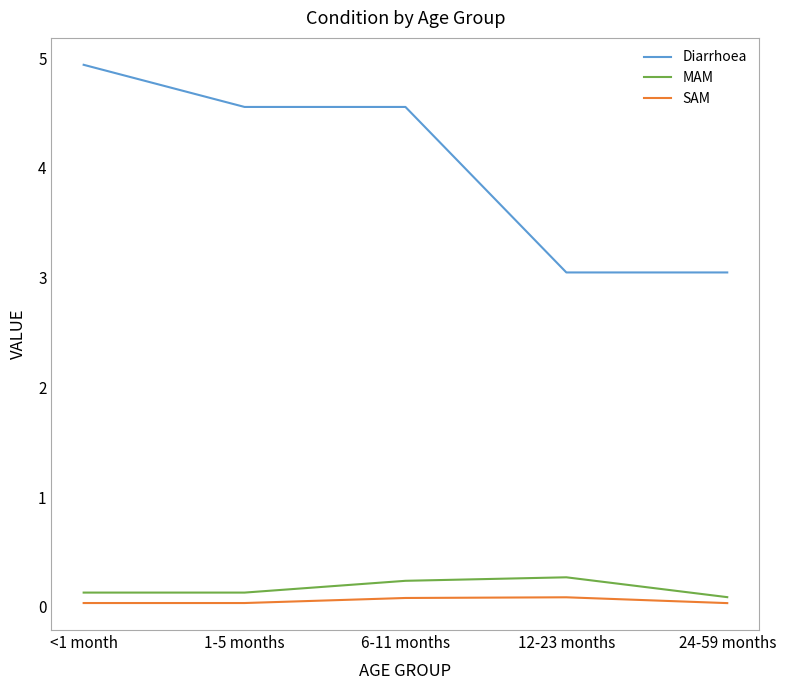

What is the difference between the second highest and second lowest values in the Diarrhoea series?

1.5